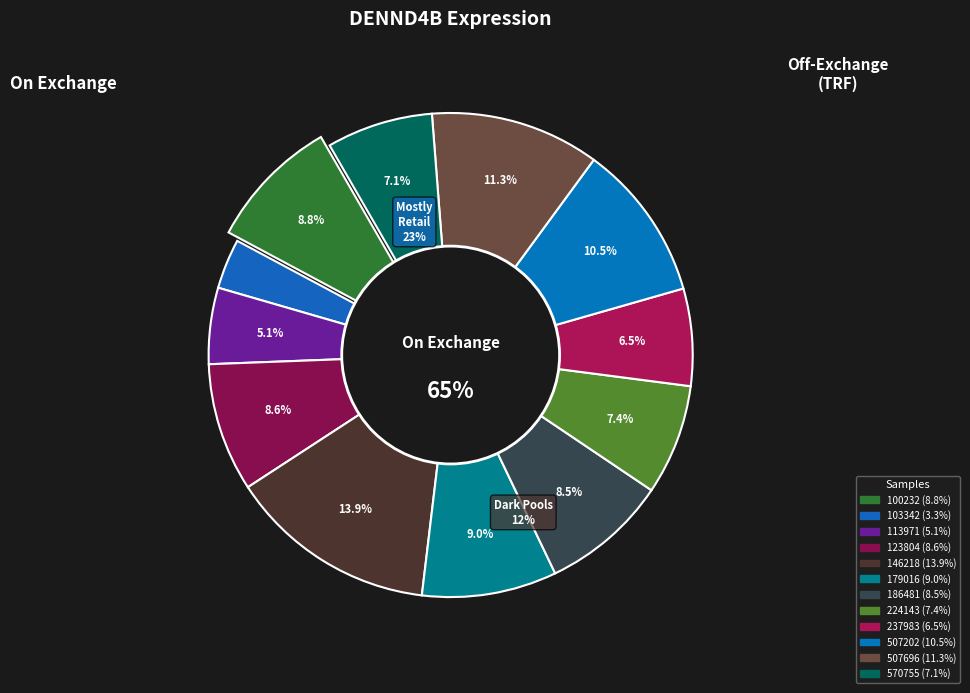

How many slices are in this pie chart?

12